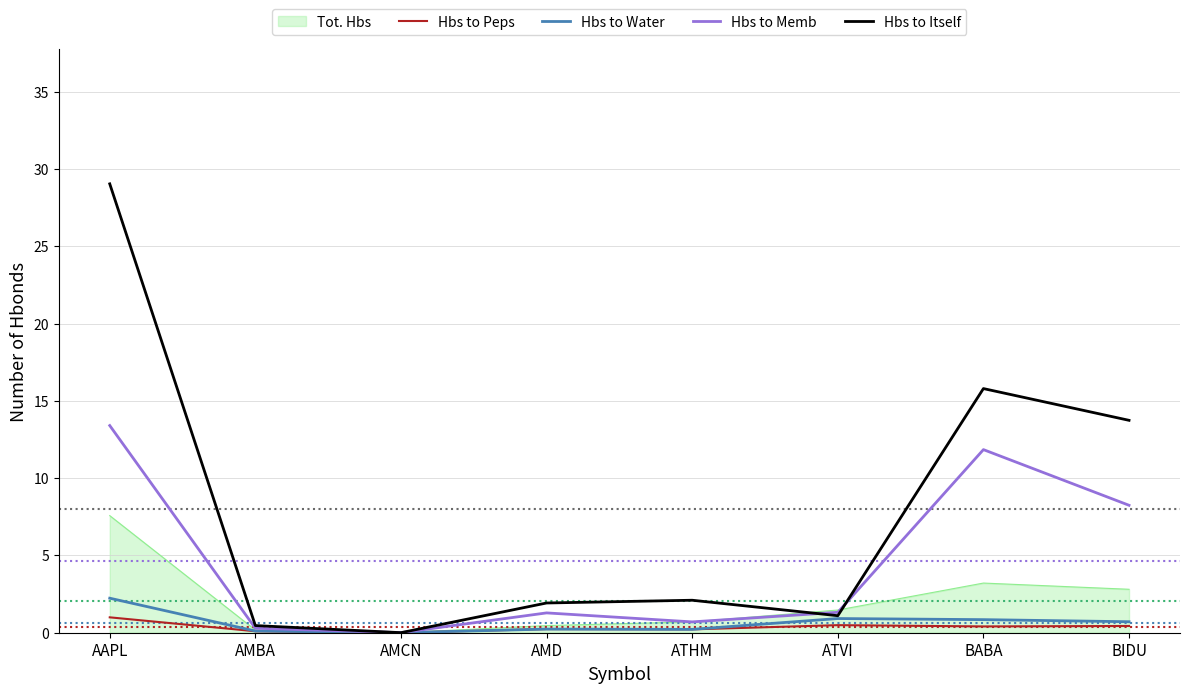

Is it true that Hbs to Memb equals 13.0 at BIDU?

False